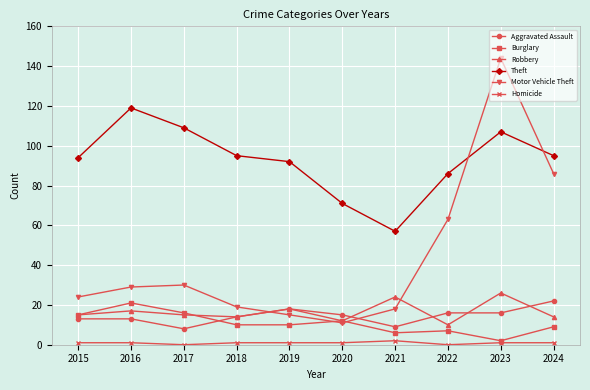

What are all the series names shown in the legend?

Aggravated Assault, Burglary, Robbery, Theft, Motor Vehicle Theft, Homicide